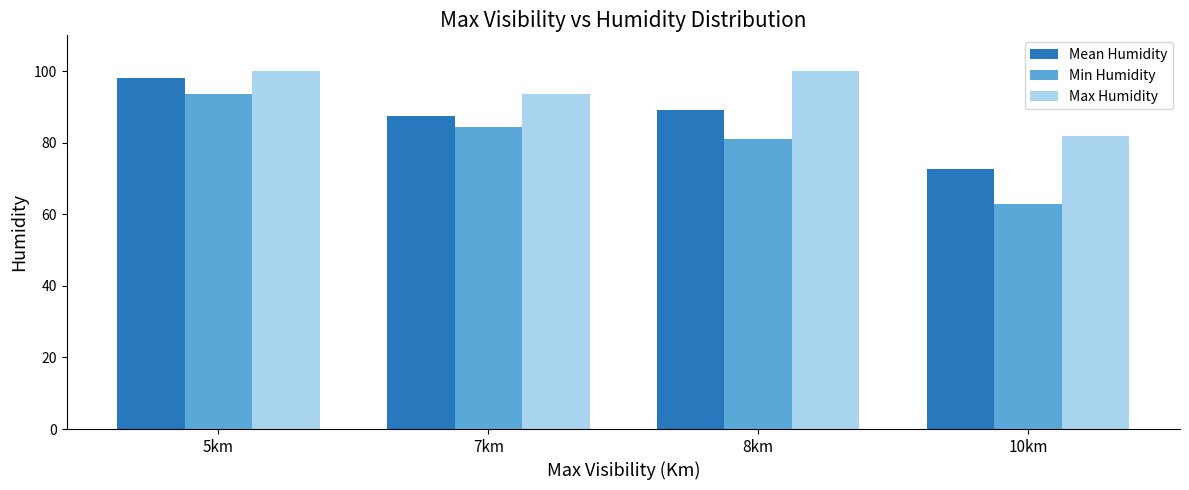

At which label is Mean Humidity closest to 85?

7km